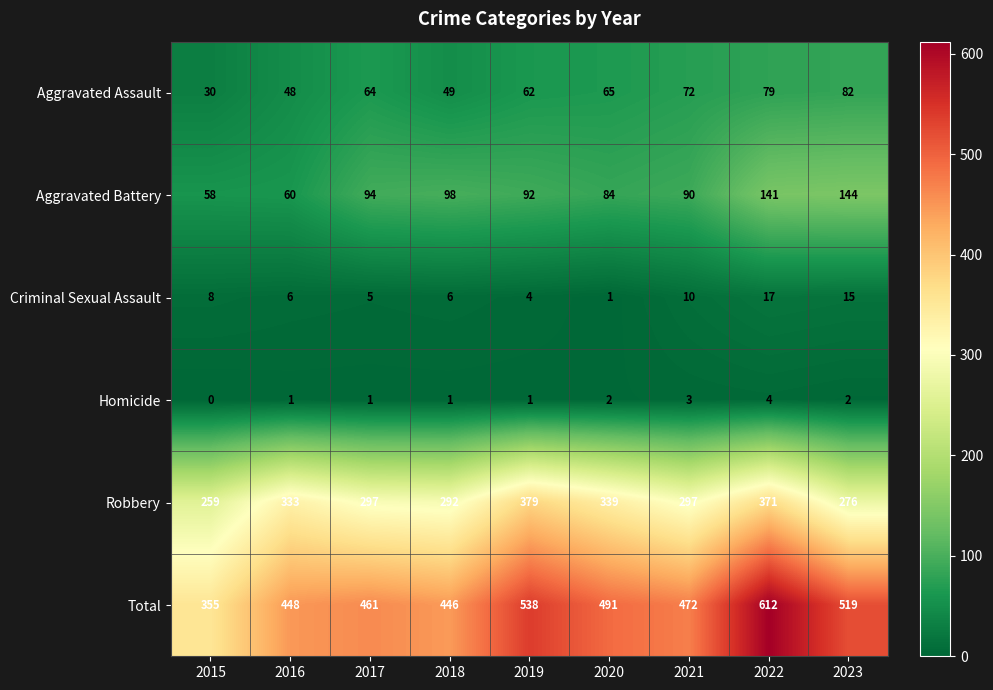

At which label does Criminal Sexual Assault first exceed 6?

2015